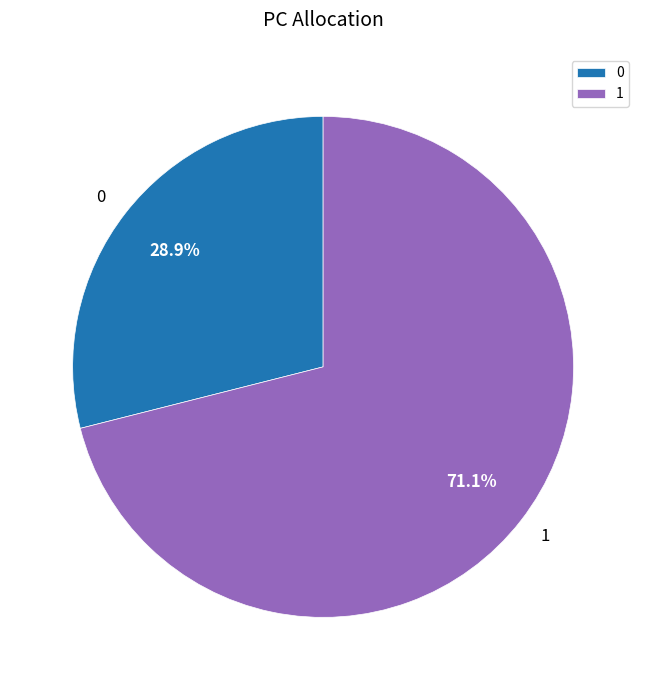

To the nearest percent, what is the difference between the largest and smallest slice percentages?

42%